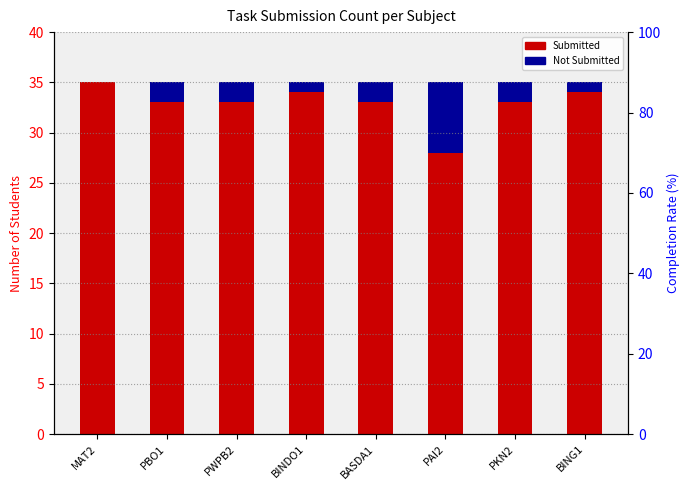

Reading right to left, extract all data points from this chart.

Submitted: BING1=34	PKN2=33	PAI2=28	BASDA1=33	BINDO1=34	PWPB2=33	PBO1=33	MAT2=35
Not Submitted: BING1=1	PKN2=2	PAI2=7	BASDA1=2	BINDO1=1	PWPB2=2	PBO1=2	MAT2=0